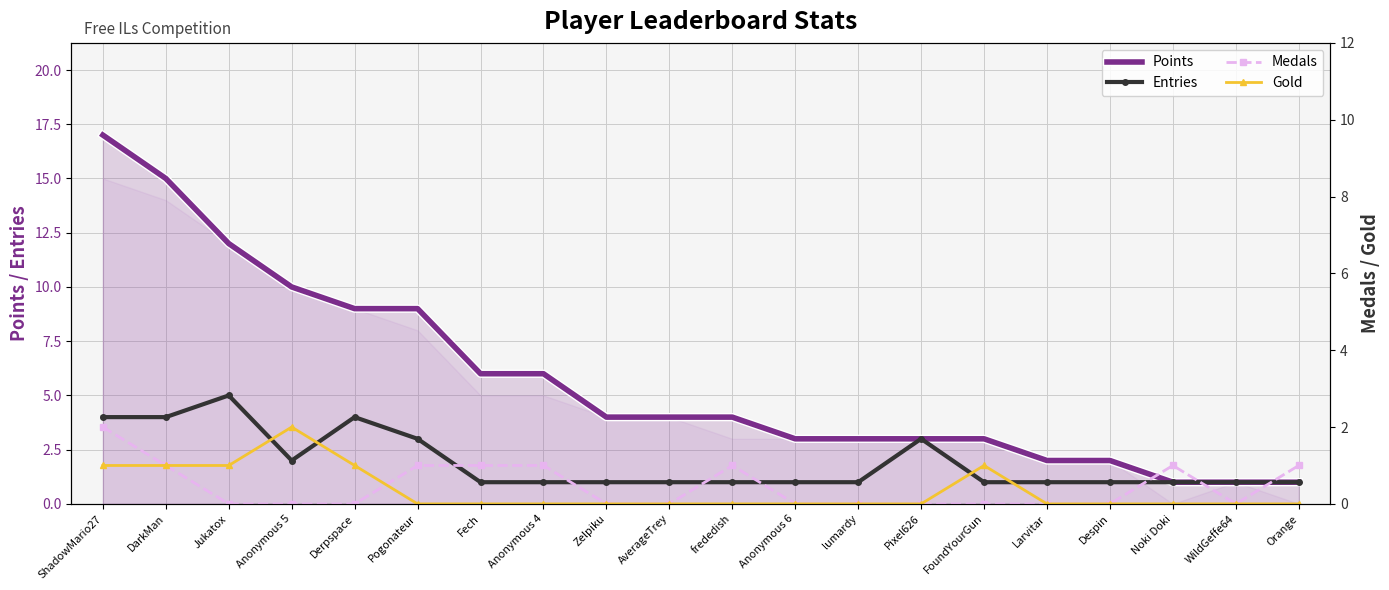

At which category does the chart reach its minimum across all series?

Jukatox